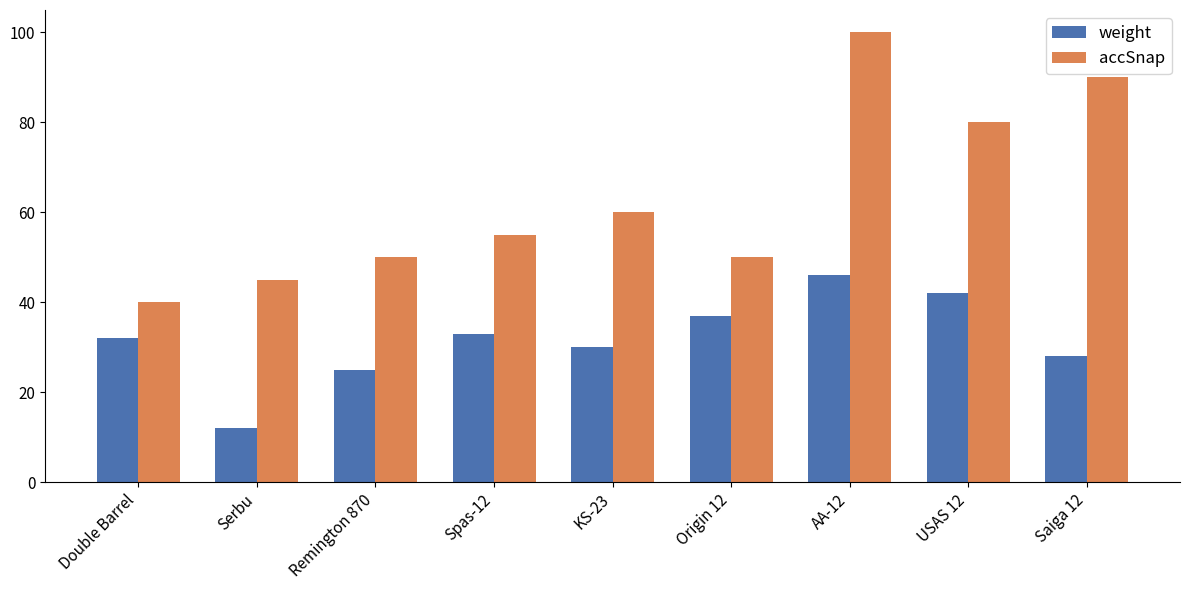

At which label does weight reach its minimum?

Serbu